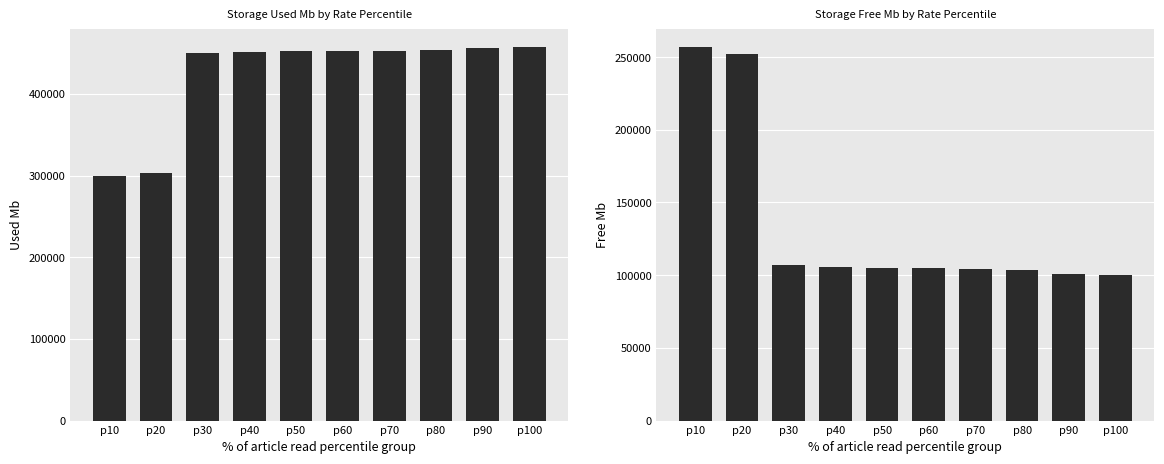

What is the value of the Free Mb bar at the 1st from the left?

256717